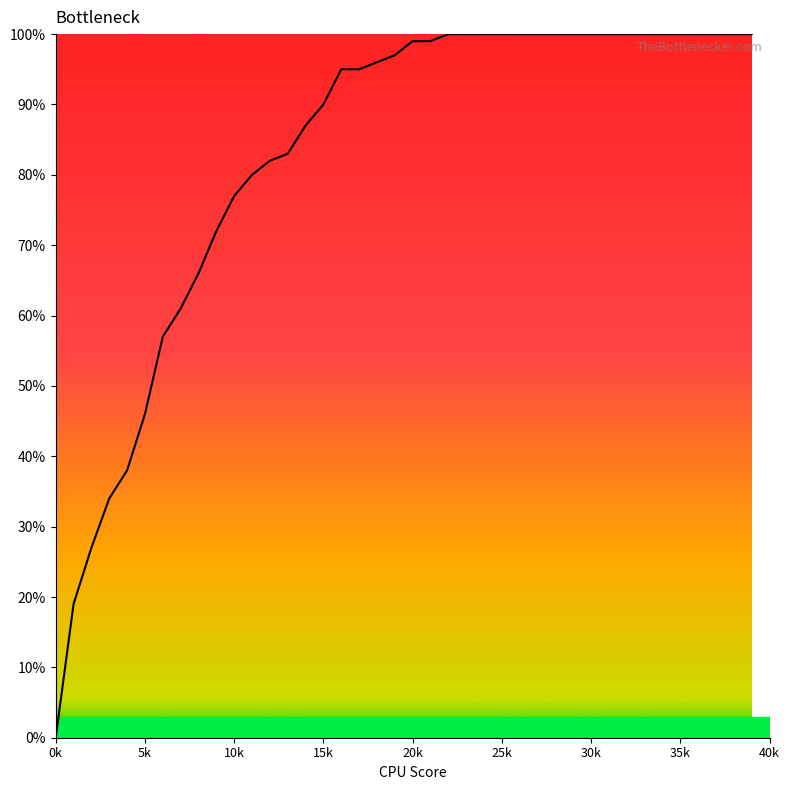

Where is the data nearest to the value 0?

0k